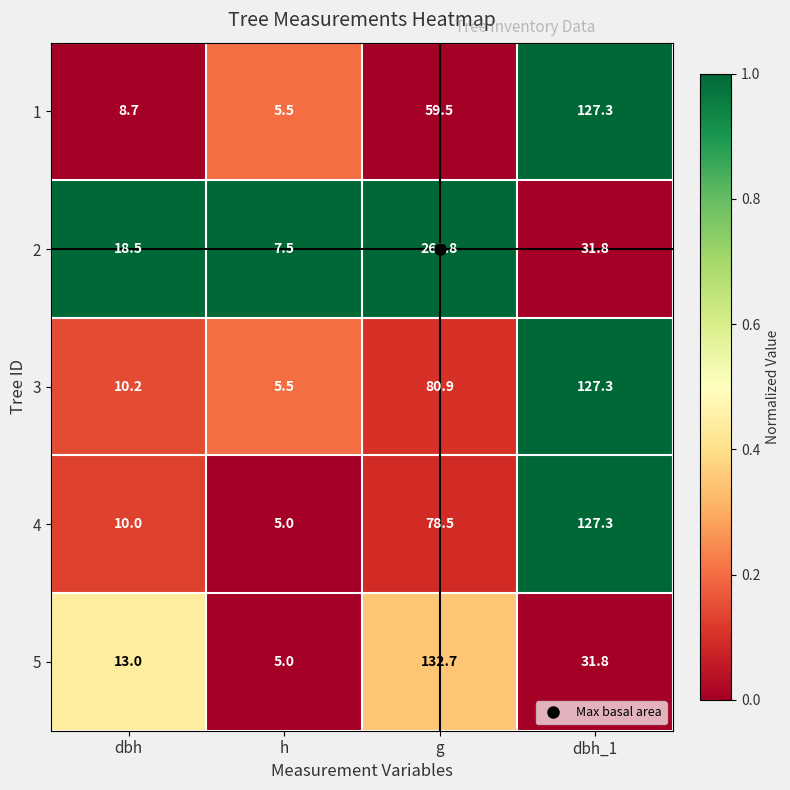

Where does the 5 series first go above 31?

g